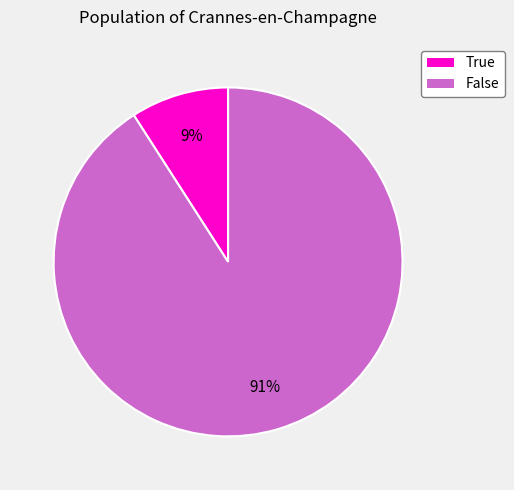

Is it true that True is 9% of the pie?

True